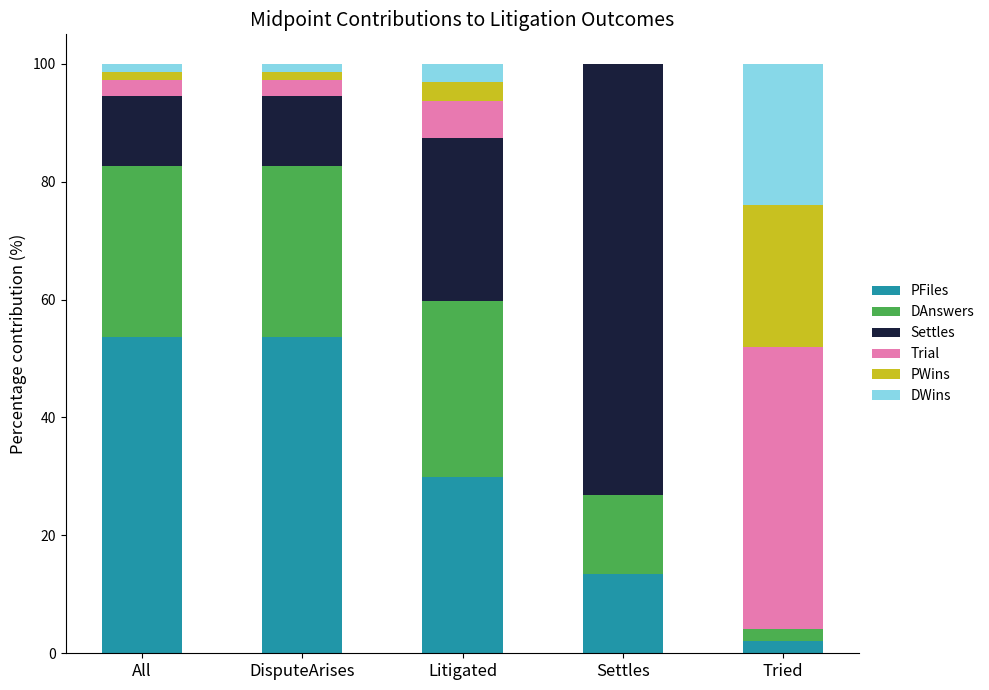

What is the total value across all series at Settles?

100.0